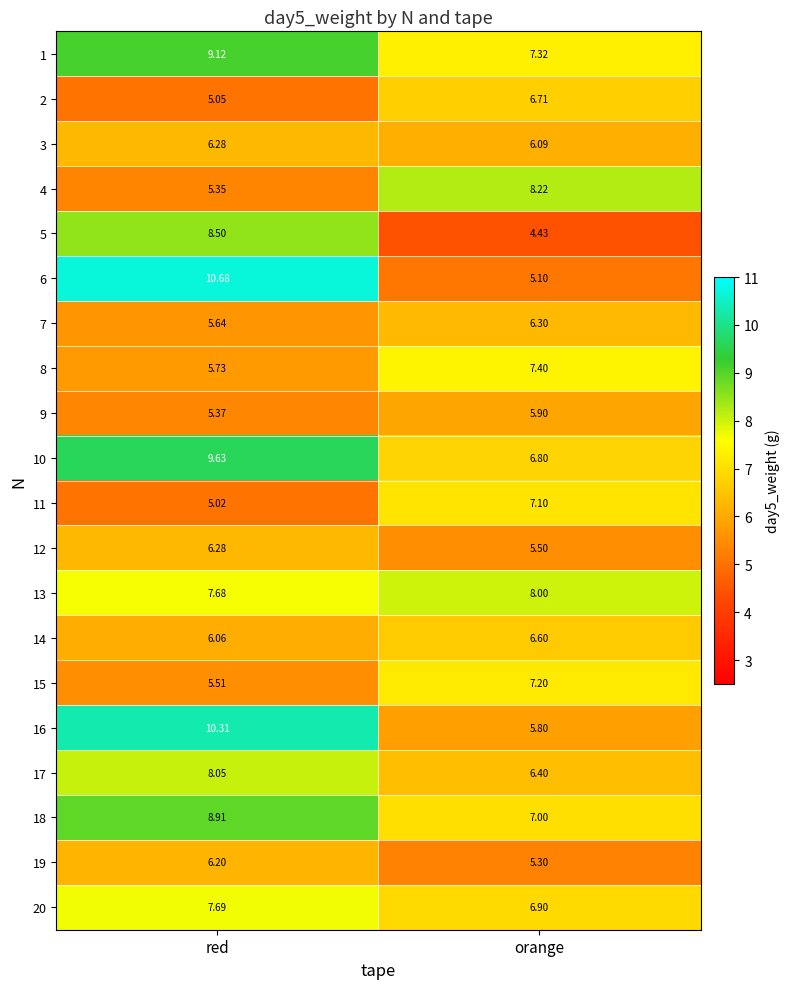

Where is 3 nearest to the value 6?

orange